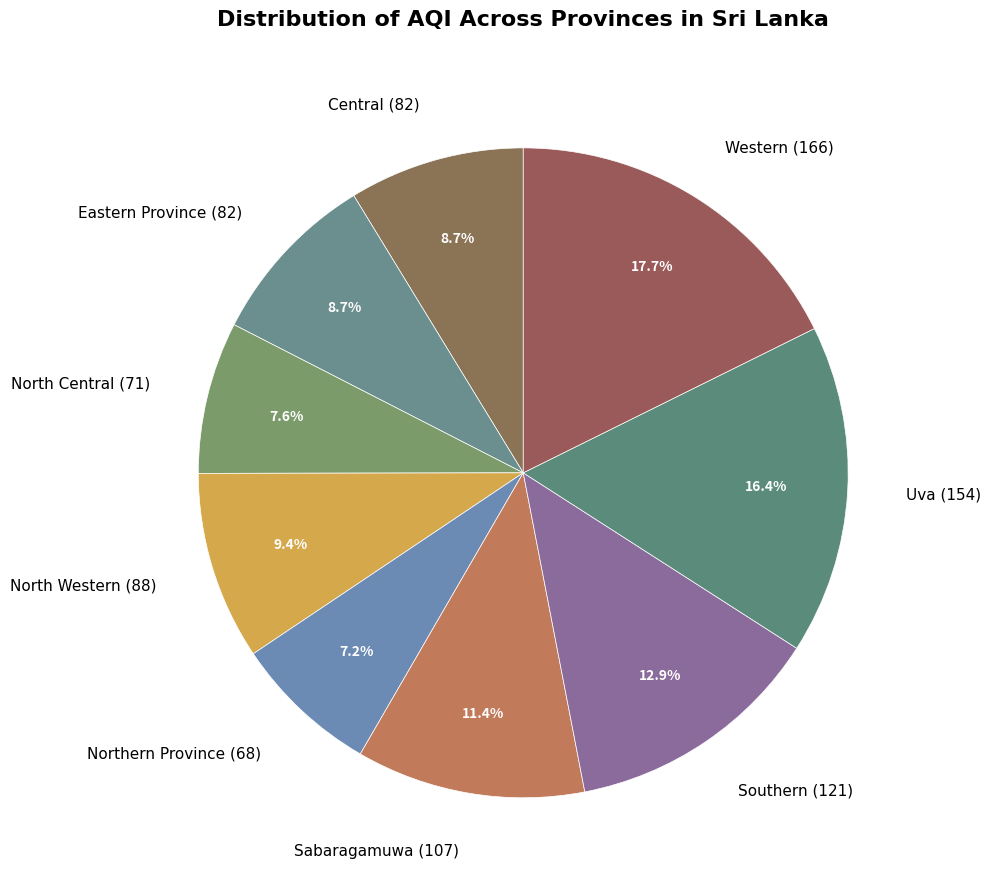

Between Central and Northern Province, which is larger?

Central